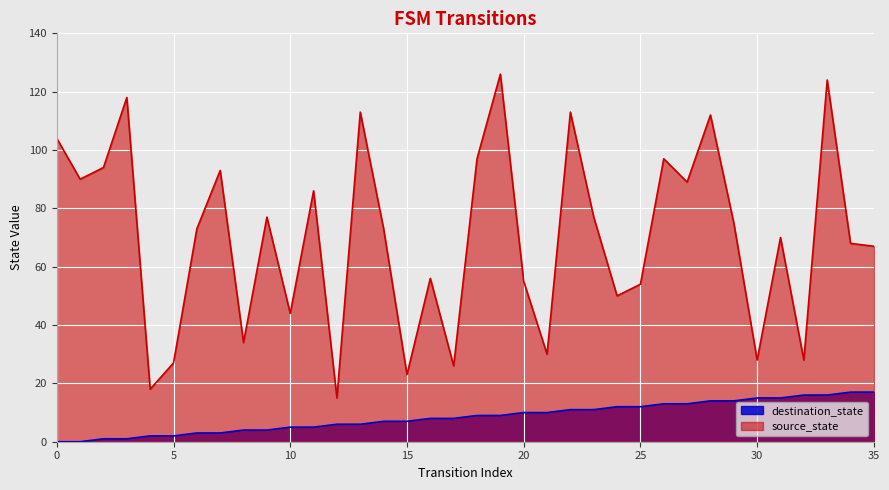

Which series has the largest total across all categories?

source_state